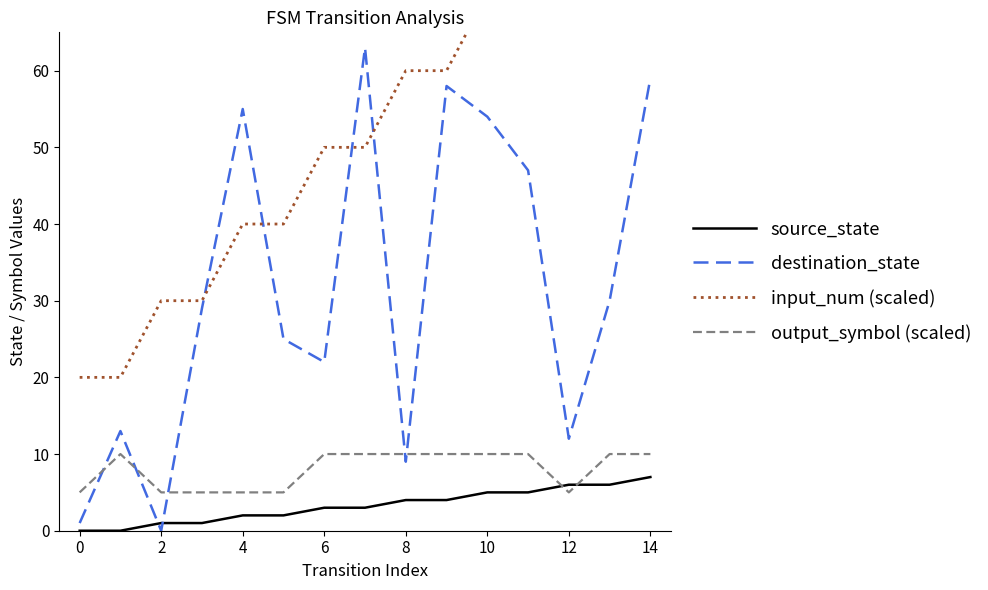

How many intersections are there between output_symbol (scaled) and source_state?

2